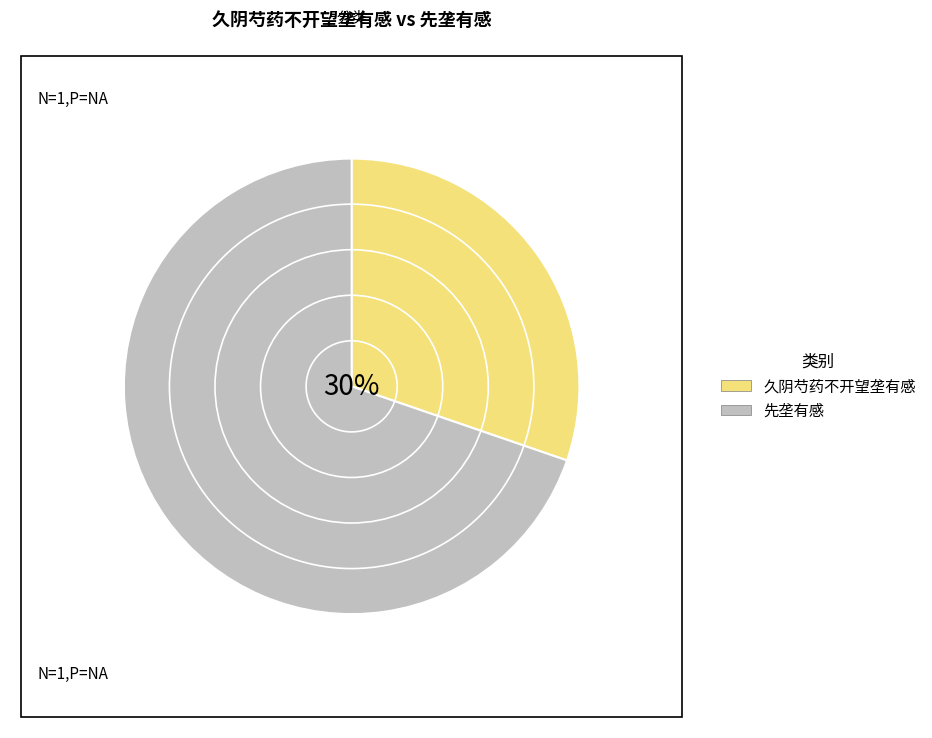

Is the sum of 久阴芍药不开望垄有感 and 先垄有感 greater than half?

Yes